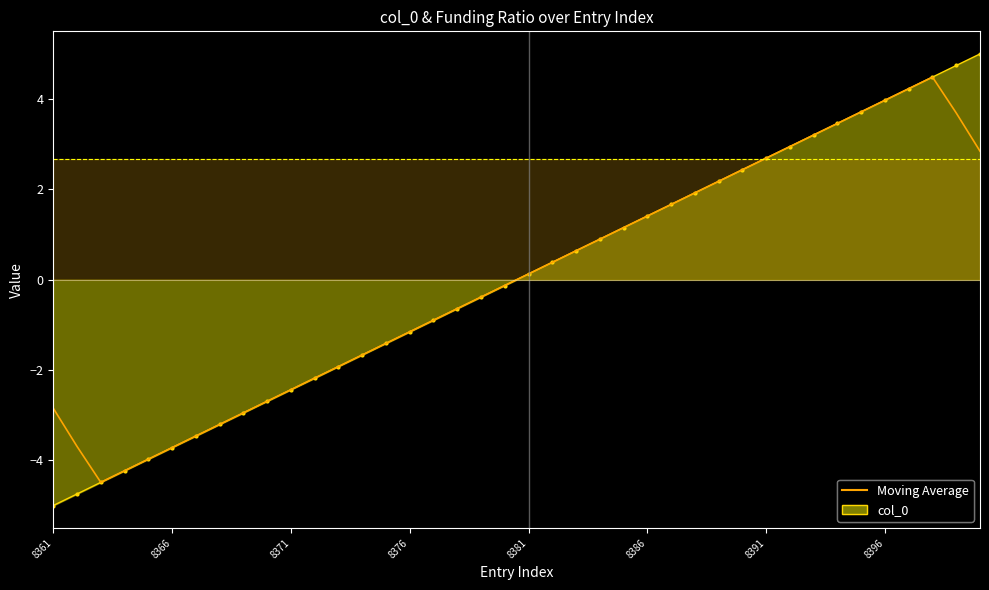

True or false: the data shows 1.7 at 26.

True